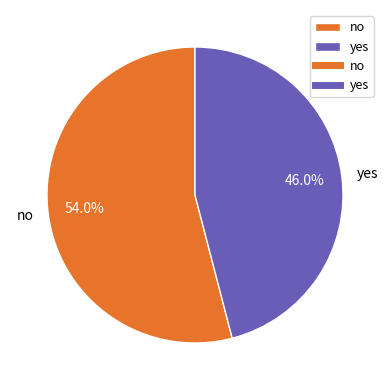

Is the sum of no and yes greater than half?

Yes